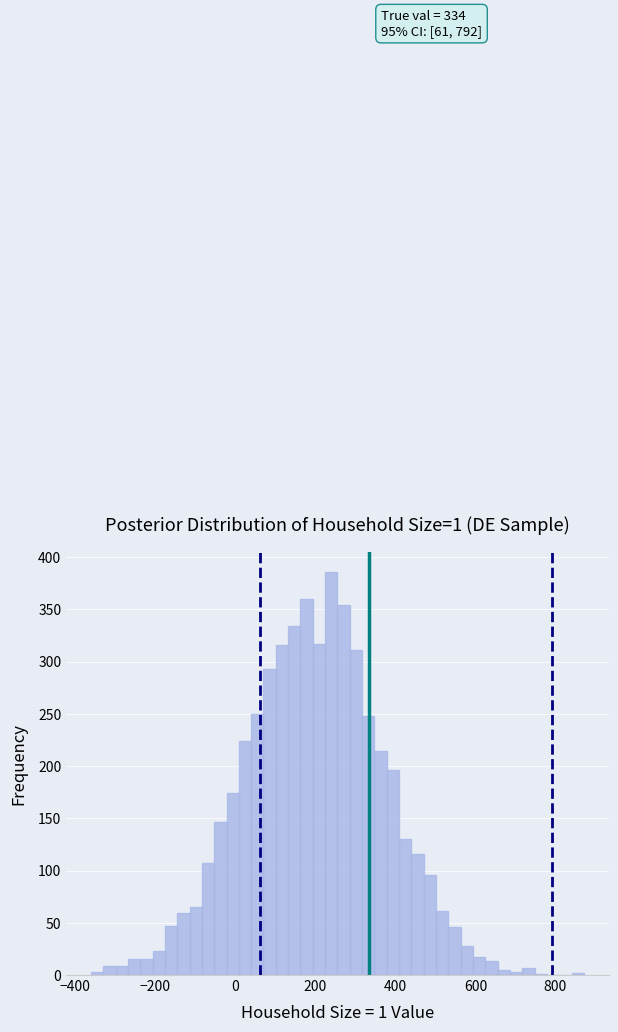

Read against the x-axis, roughly where is the centre of the tallest bar?

240